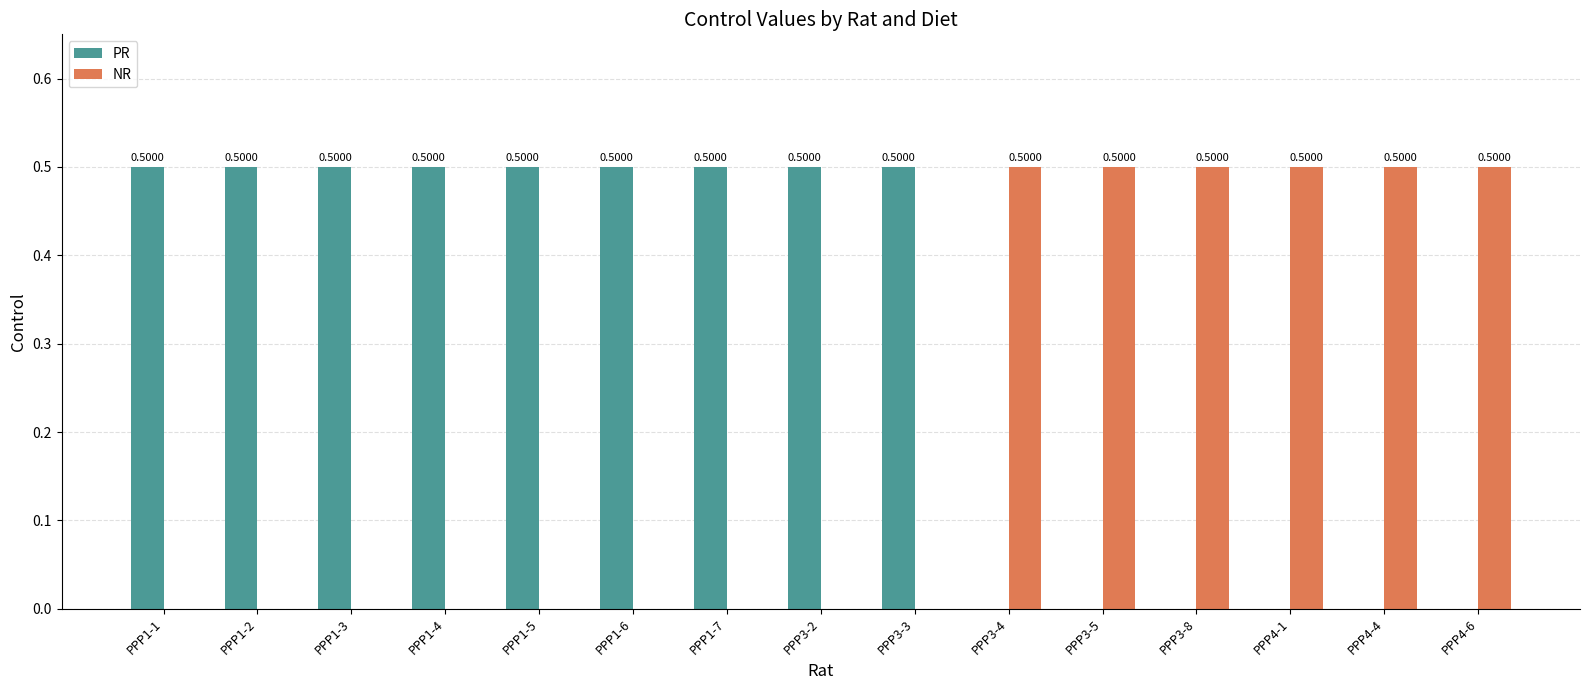

Reading left to right, transcribe all the data shown in this chart.

PR: PPP1-1=0.5	PPP1-2=0.5	PPP1-3=0.5	PPP1-4=0.5	PPP1-5=0.5	PPP1-6=0.5	PPP1-7=0.5	PPP3-2=0.5	PPP3-3=0.5	PPP3-4=0.0	PPP3-5=0.0	PPP3-8=0.0	PPP4-1=0.0	PPP4-4=0.0	PPP4-6=0.0
NR: PPP1-1=0.0	PPP1-2=0.0	PPP1-3=0.0	PPP1-4=0.0	PPP1-5=0.0	PPP1-6=0.0	PPP1-7=0.0	PPP3-2=0.0	PPP3-3=0.0	PPP3-4=0.5	PPP3-5=0.5	PPP3-8=0.5	PPP4-1=0.5	PPP4-4=0.5	PPP4-6=0.5